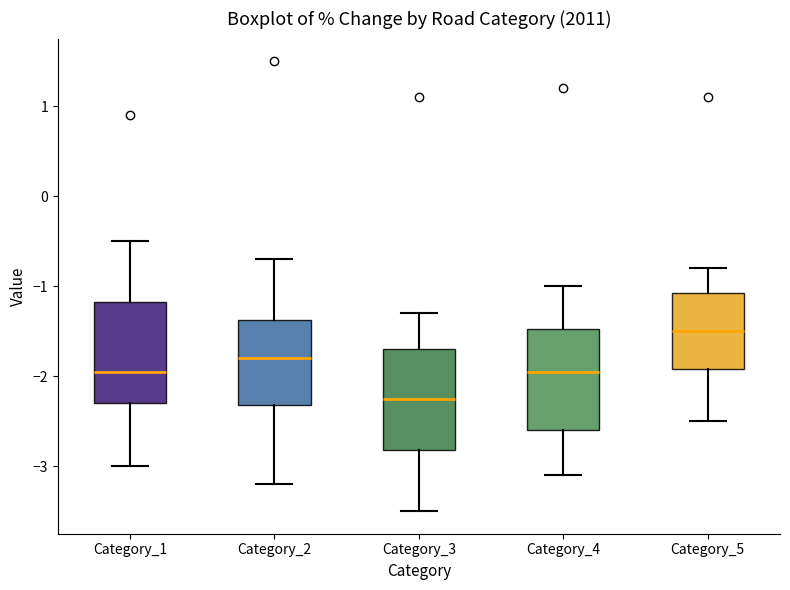

Where does the upper whisker of the box for Category_5 end on the y-axis? The values are not printed on the chart, so give them approximately, as read against the axis.

-0.8